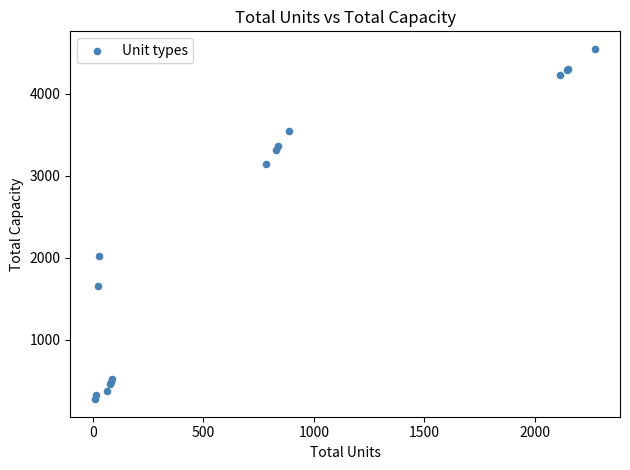

What Y value in the scatter plot is closest to 2410?

2025